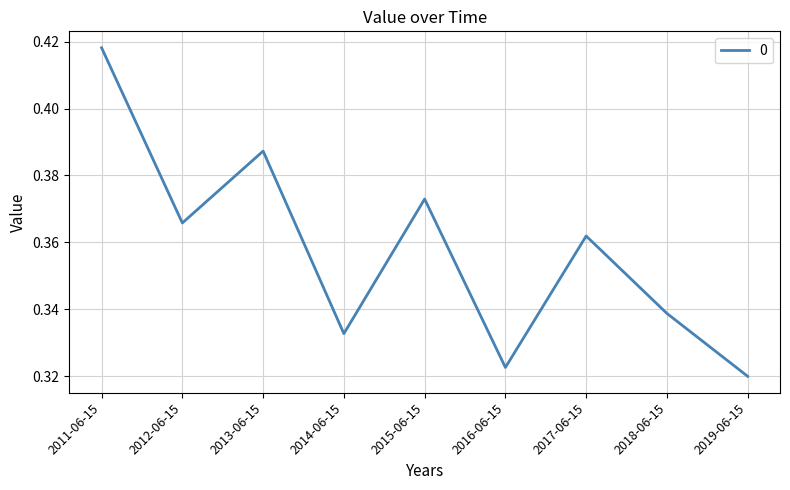

What is the difference between the maximum and second lowest values?

0.1